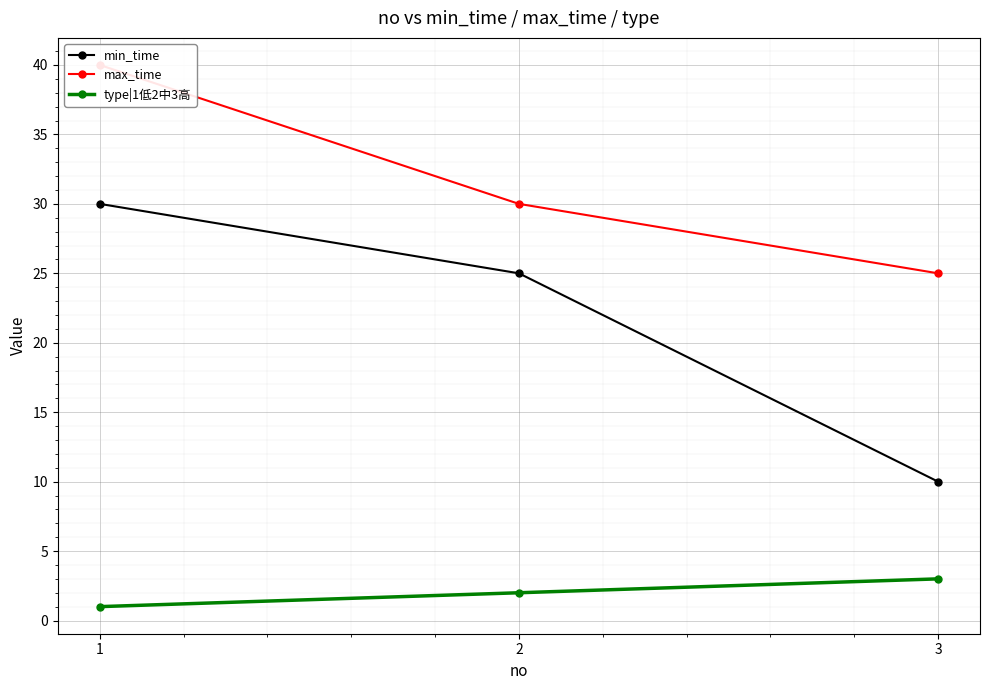

Which label corresponds to the smallest value in the chart?

1